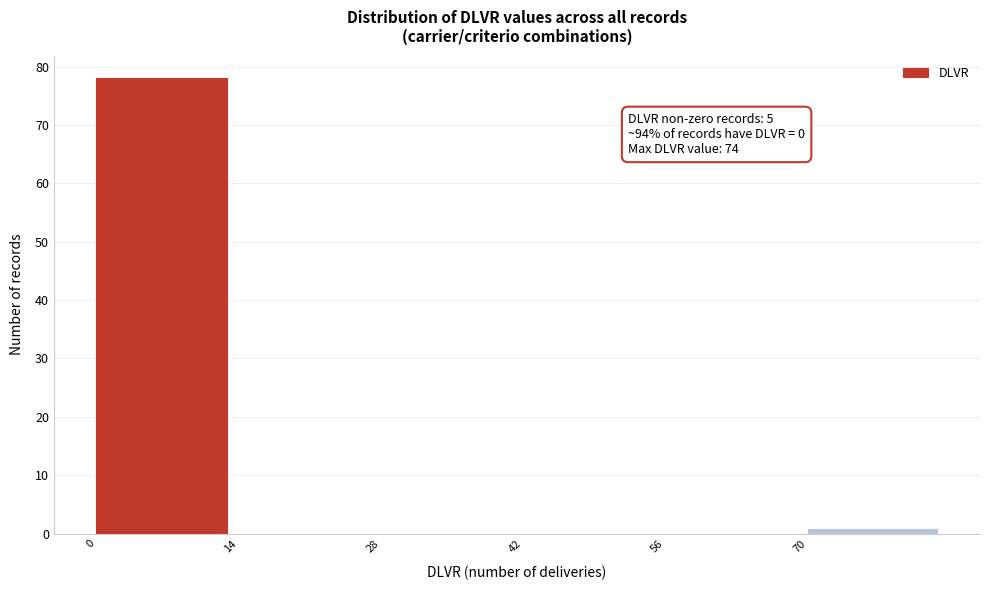

Which range on the x-axis has the tallest bar?

0 to 14